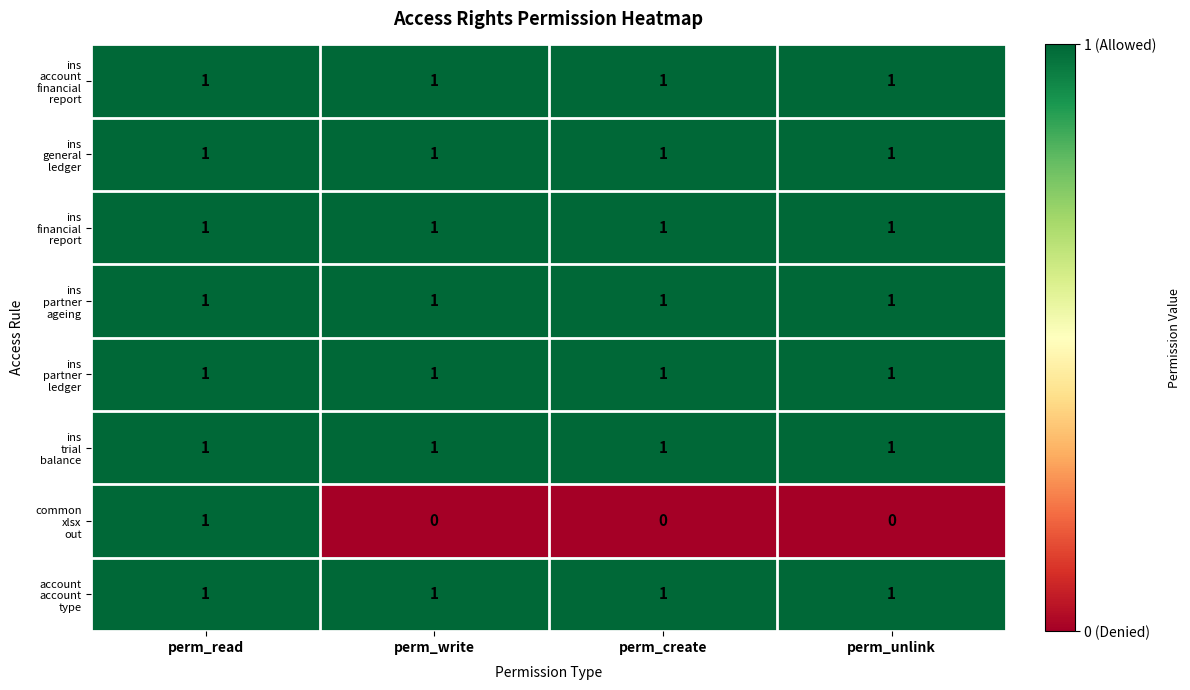

Count the number of data series in this chart.

8